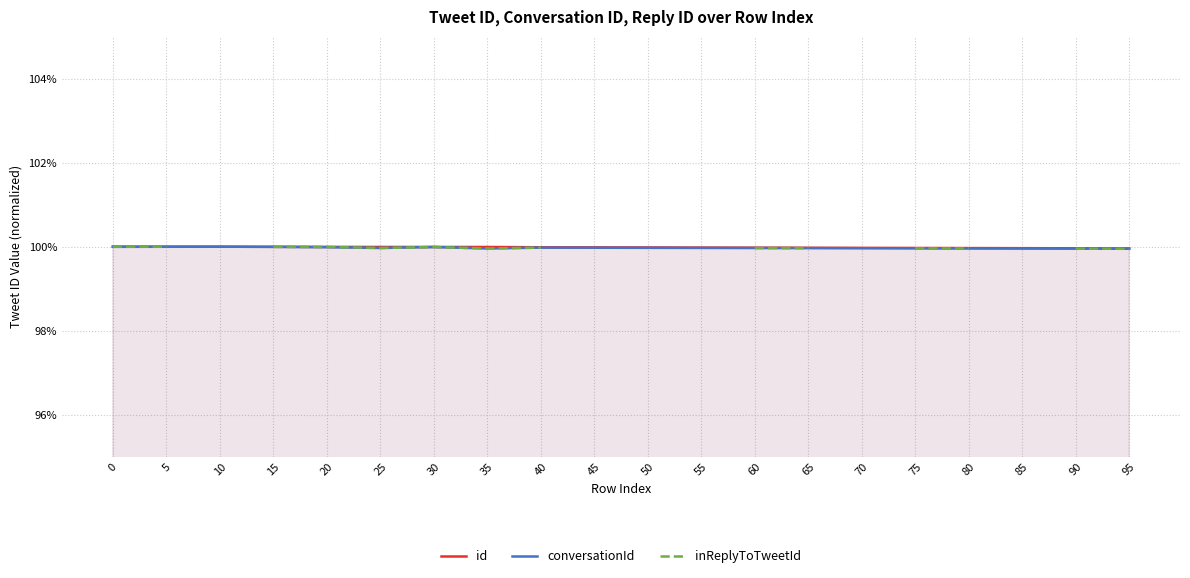

Which series has the widest spread of values?

inReplyToTweetId